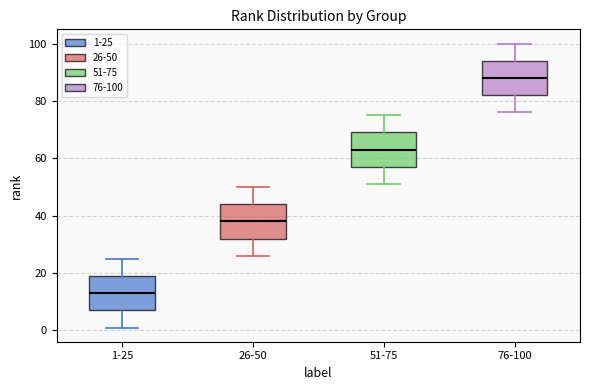

Which box's median line is the lowest?

1-25